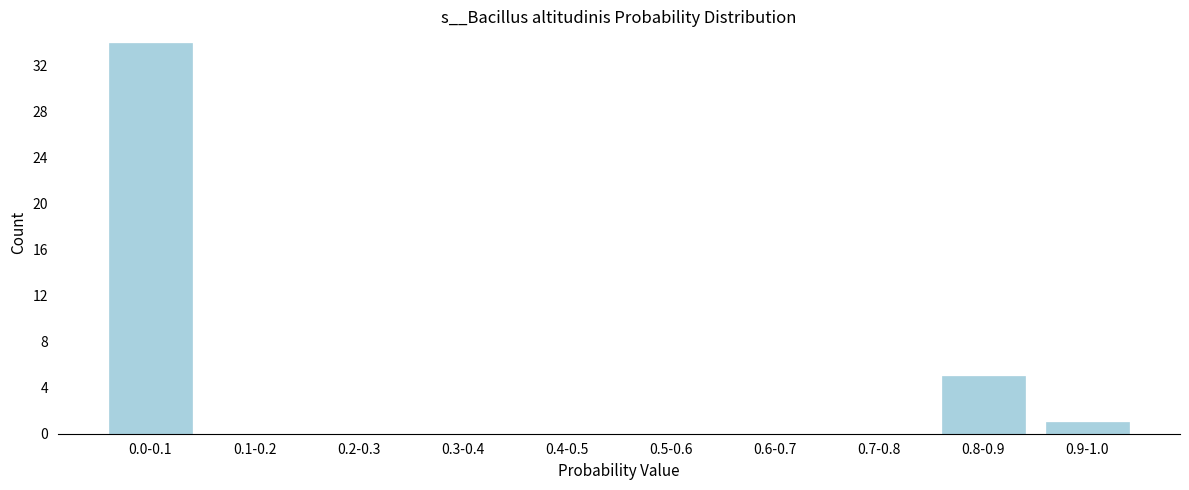

Reading right to left, what are all the values shown in this chart?

0.9-1.0=1	0.8-0.9=5	0.7-0.8=0	0.6-0.7=0	0.5-0.6=0	0.4-0.5=0	0.3-0.4=0	0.2-0.3=0	0.1-0.2=0	0.0-0.1=34